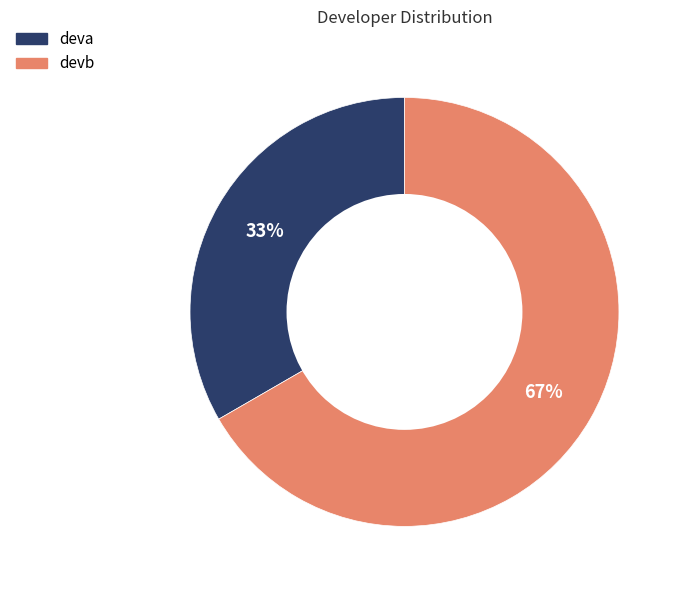

Does any single category account for the majority?

Yes